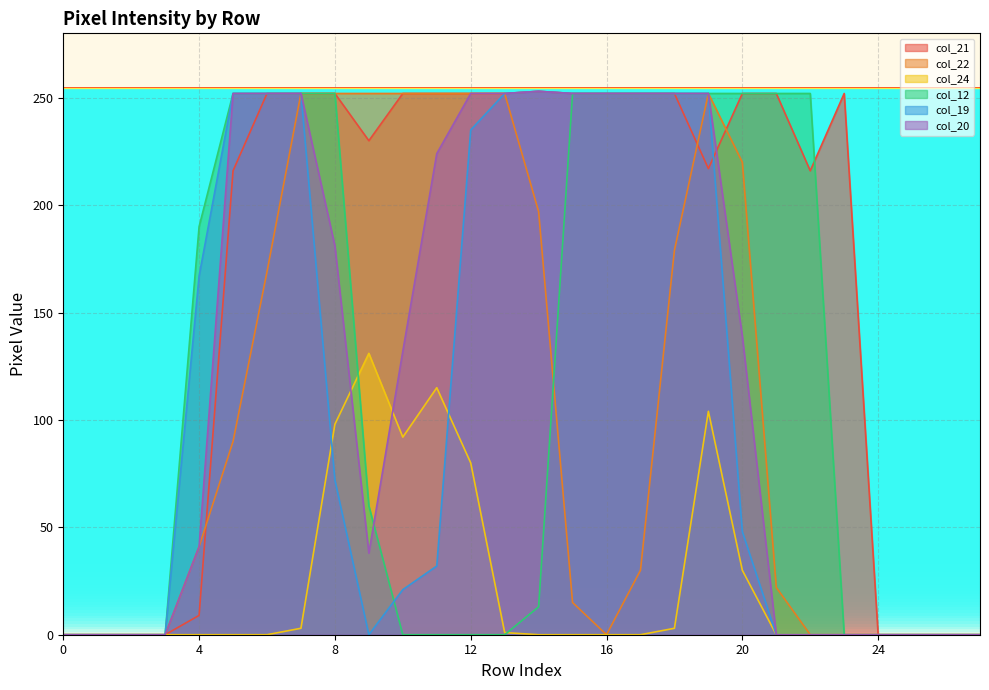

What is the maximum value shown in the chart?

253